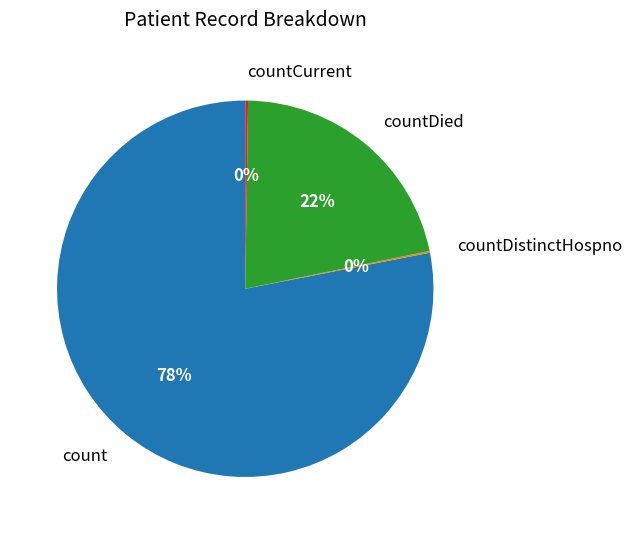

To the nearest percent, what is the average slice percentage?

25%